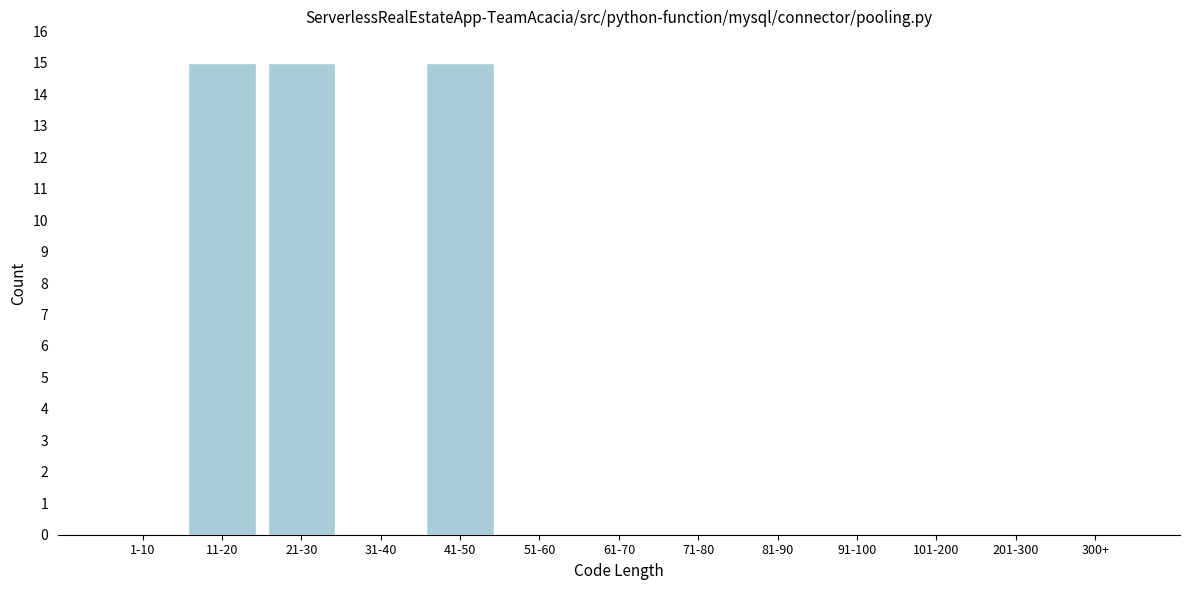

Reading right to left, list all the values displayed in this chart.

300+=0	201-300=0	101-200=0	91-100=0	81-90=0	71-80=0	61-70=0	51-60=0	41-50=15	31-40=0	21-30=15	11-20=15	1-10=0